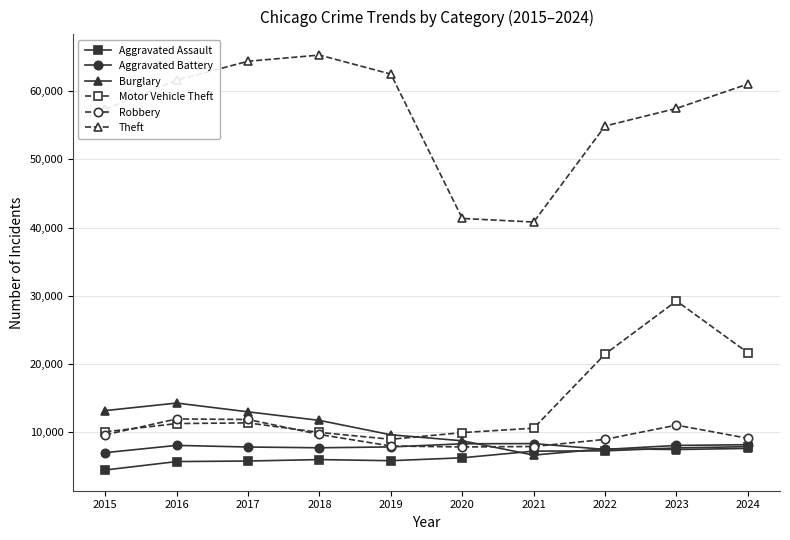

What is the sum of all Burglary values?

99990